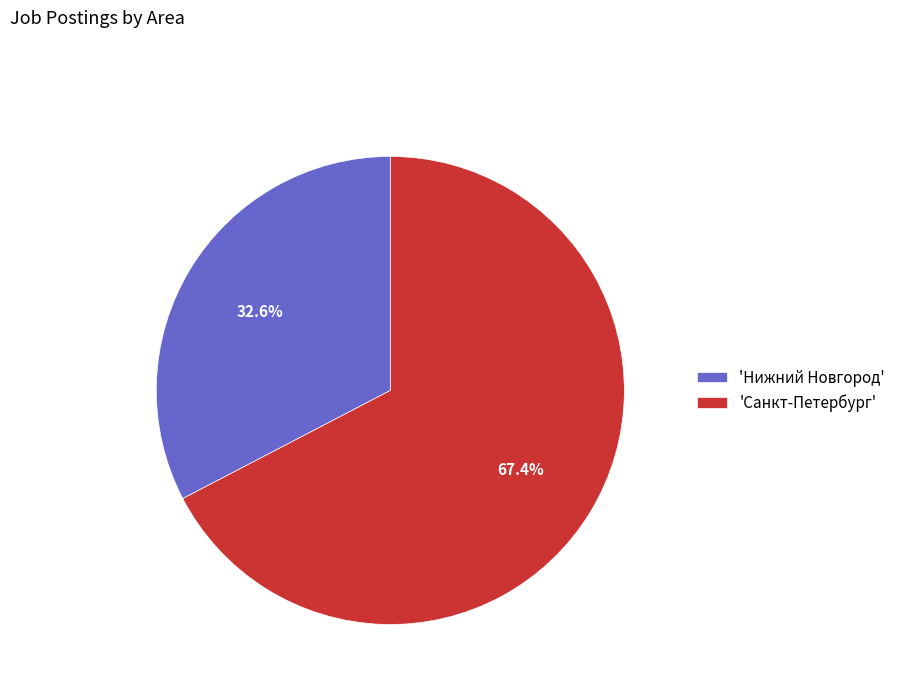

To the nearest percent, what is the average slice percentage?

50%